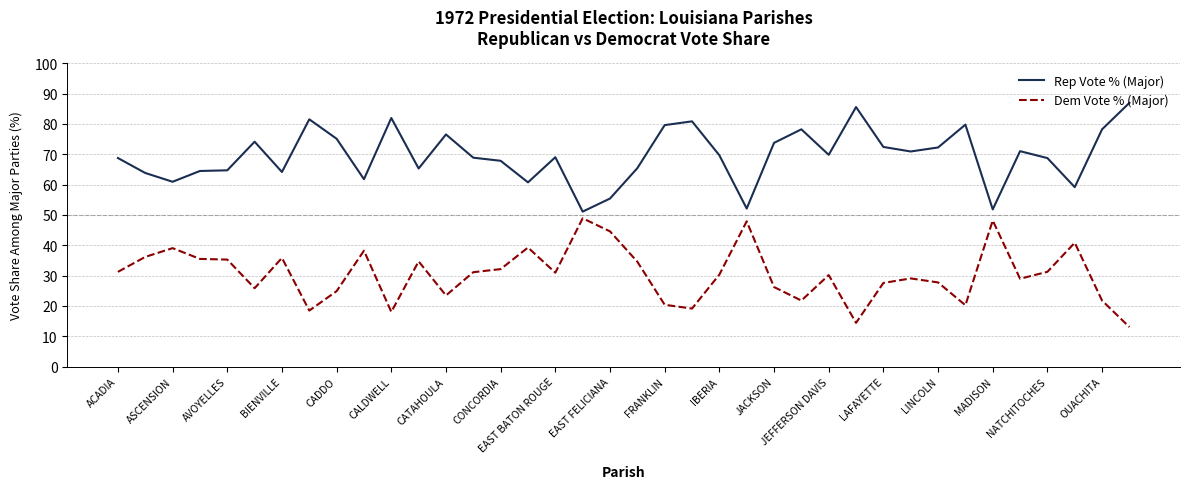

List the series in order of their overall mean, highest first.

Rep Vote % (Major), Dem Vote % (Major)